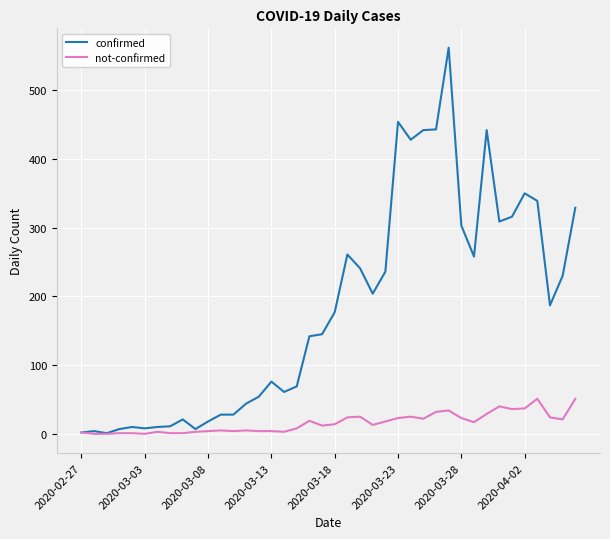

What is the maximum value shown in the chart?

562